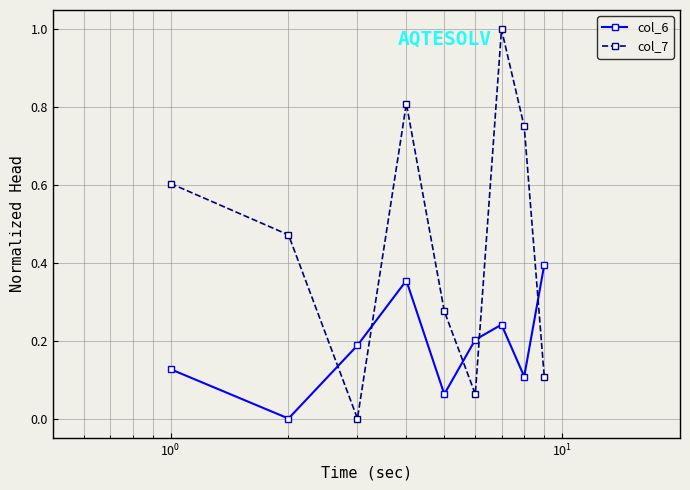

In col_6, how many points are lower than both neighbors (excluding endpoints)?

3